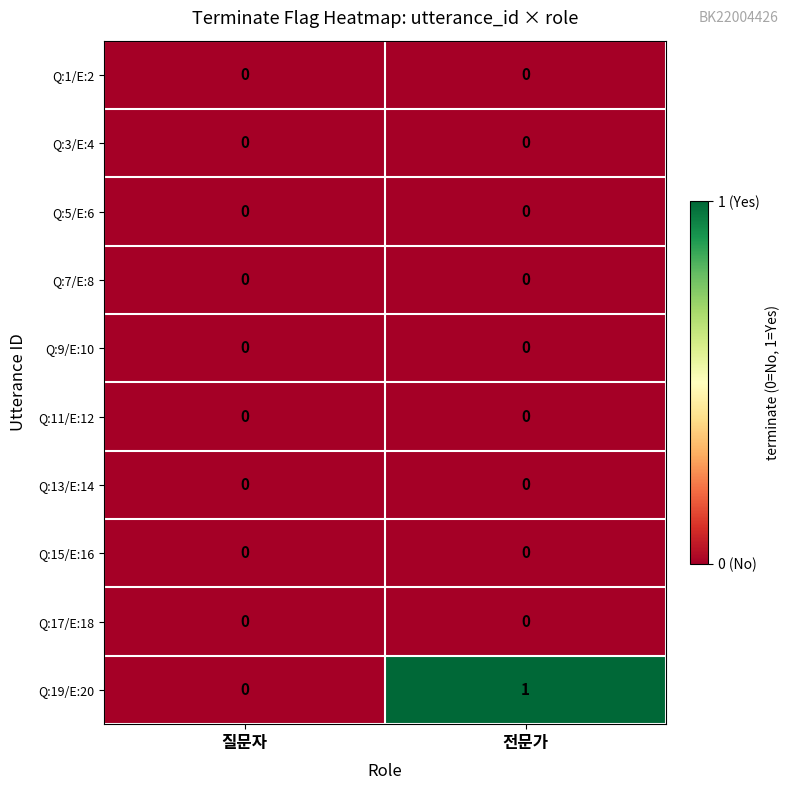

The value of Q:11/E:12 at 질문자 is 0. True or false?

True